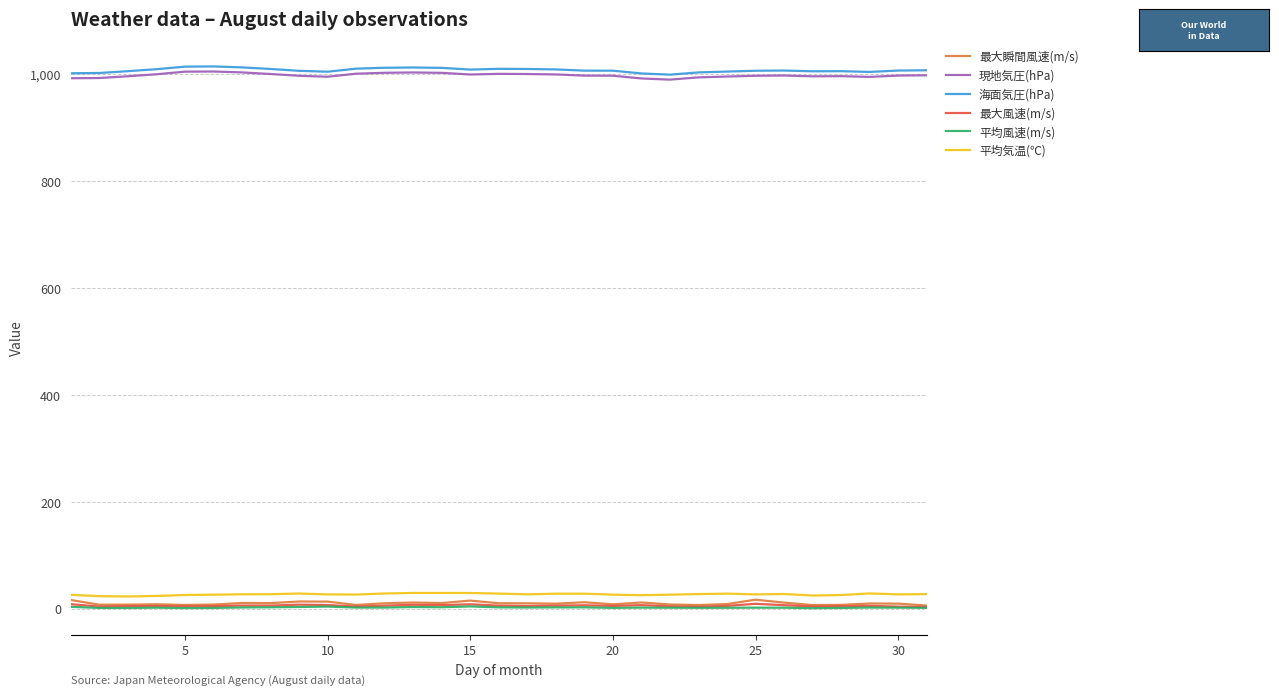

Does the chart display data point markers on the line(s)?

No